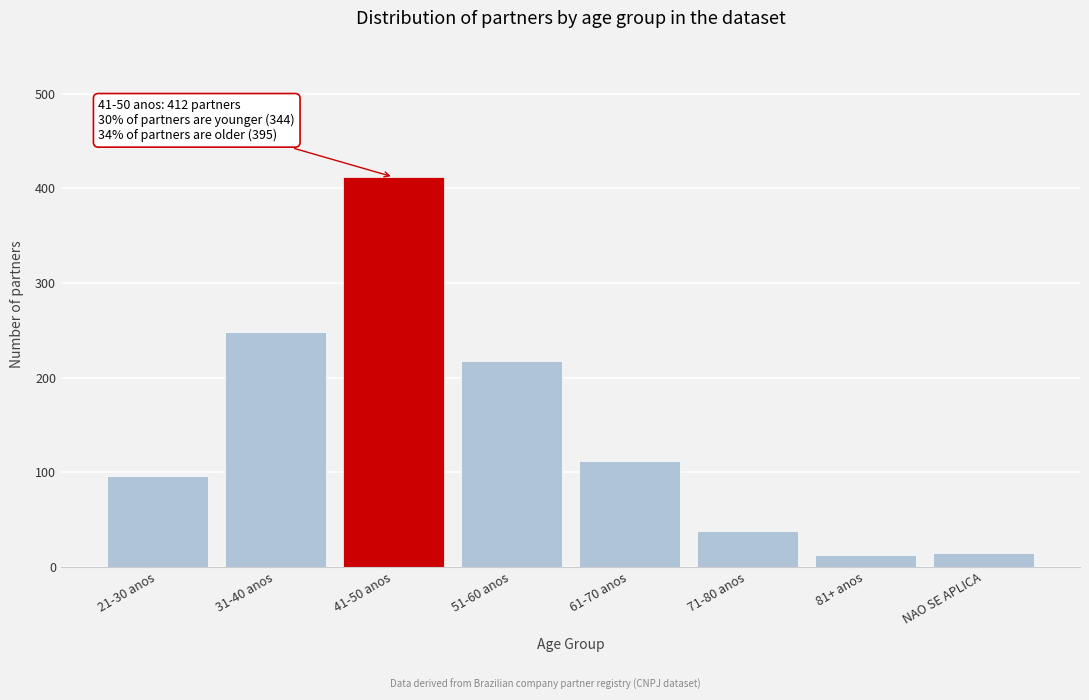

Reading left to right, extract all data points from this chart.

96	248	412	218	112	38	12	15